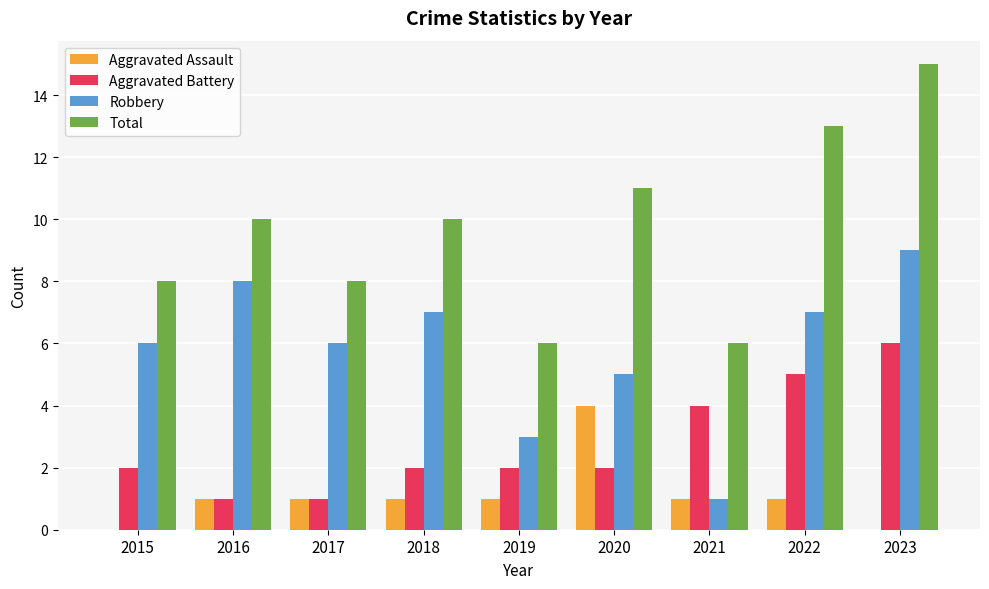

Read the Total value at 2017.

8